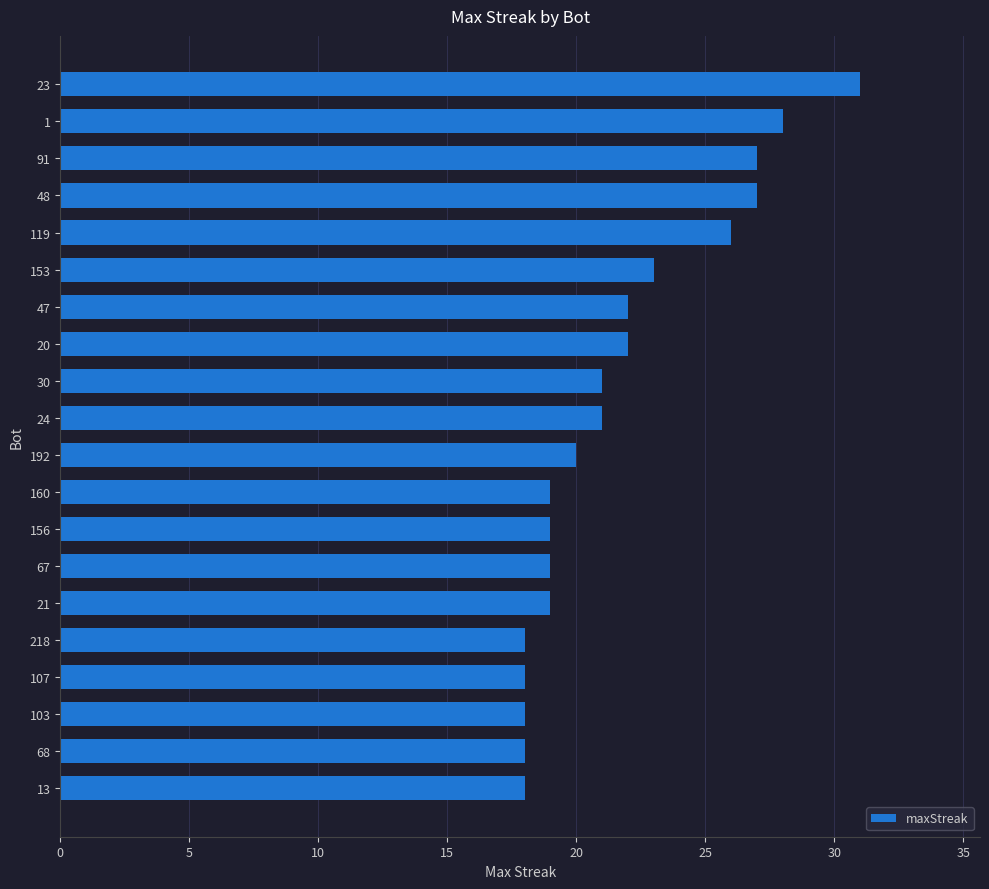

Which category has the highest value across all series?

23